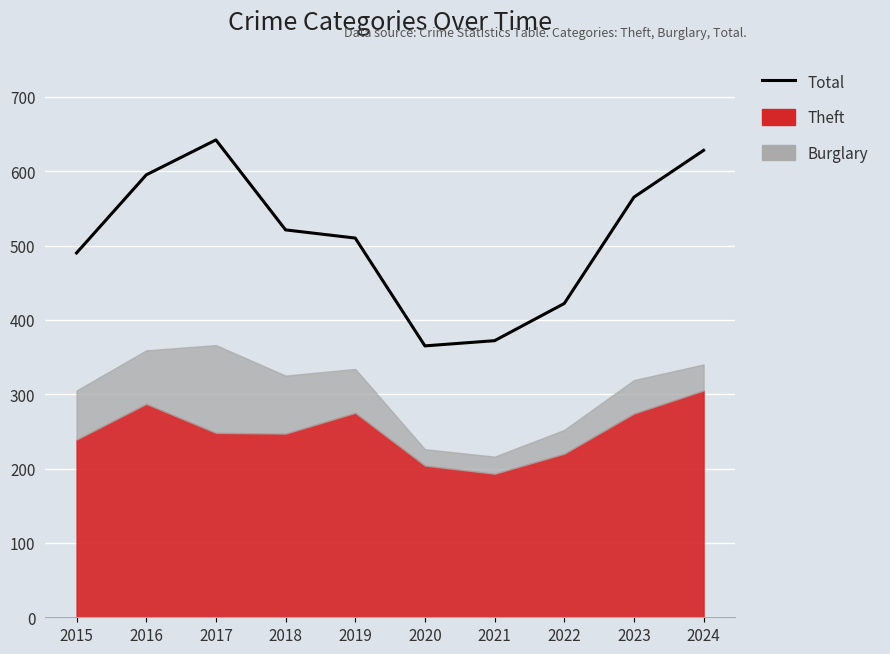

How many values exceed 521?

4